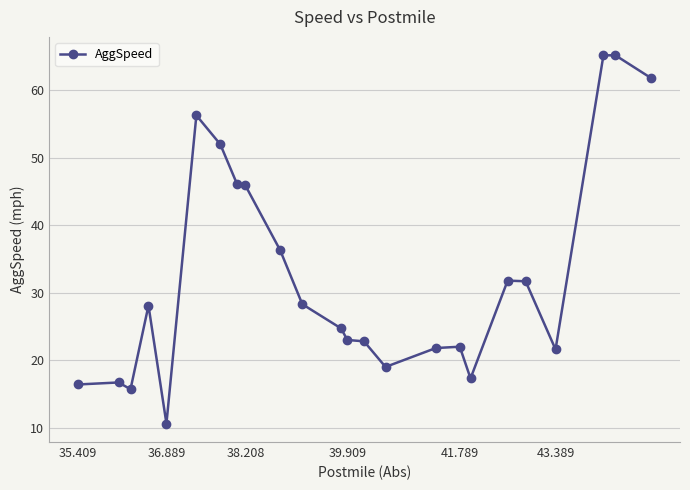

What is the value of the 6th point from the left?

56.3